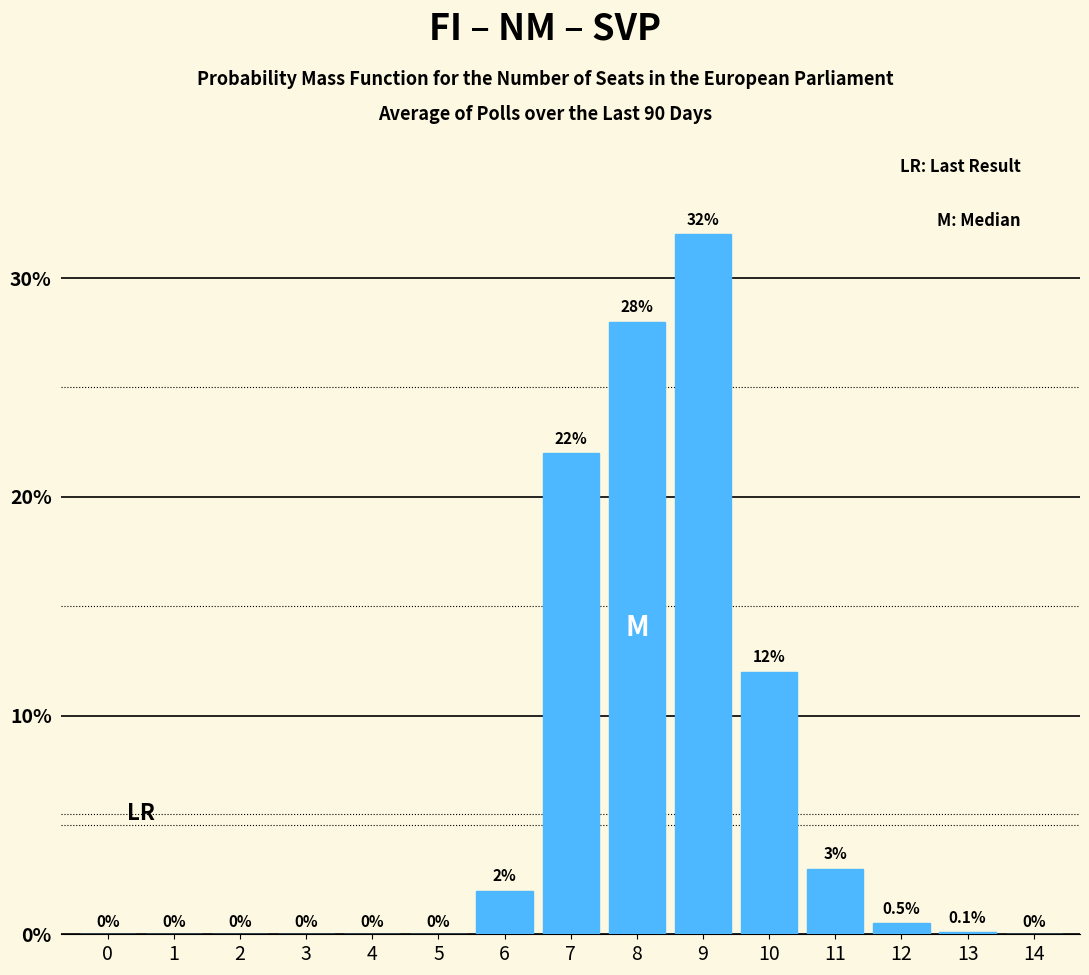

Reading left to right, transcribe all the data shown in this chart.

0=0.0	1=0.0	2=0.0	3=0.0	4=0.0	5=0.0	6=2.0	7=22.0	8=28.0	9=32.0	10=12.0	11=3.0	12=0.5	13=0.1	14=0.0